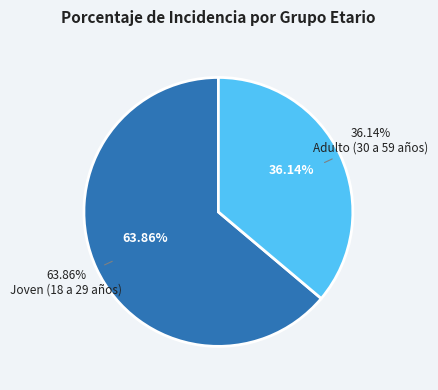

Does Joven (18 a 29 años) account for over 50% of the chart?

Yes